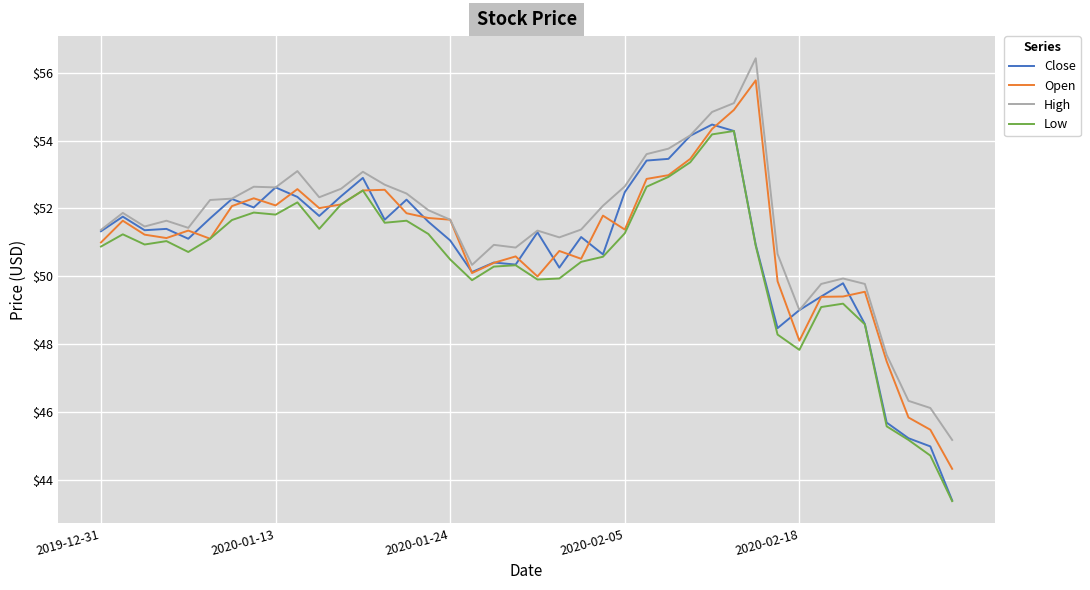

What is the smallest value displayed?

43.4